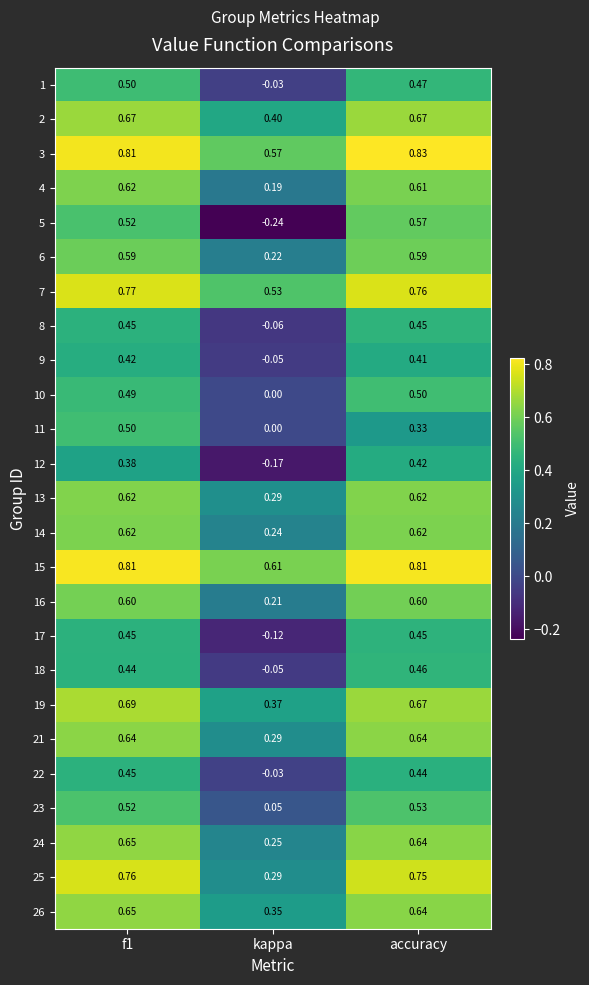

At which label is 3 closest to 0?

kappa